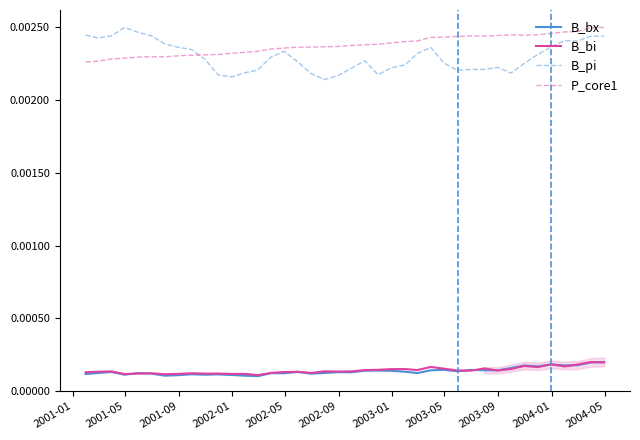

How many times do P_core1 and B_pi cross each other?

1